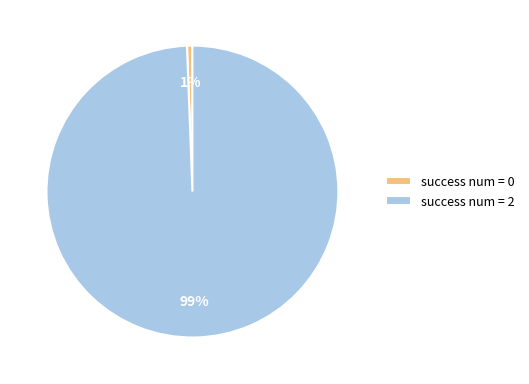

The success num = 2 slice represents 94% of the pie. True or false?

False